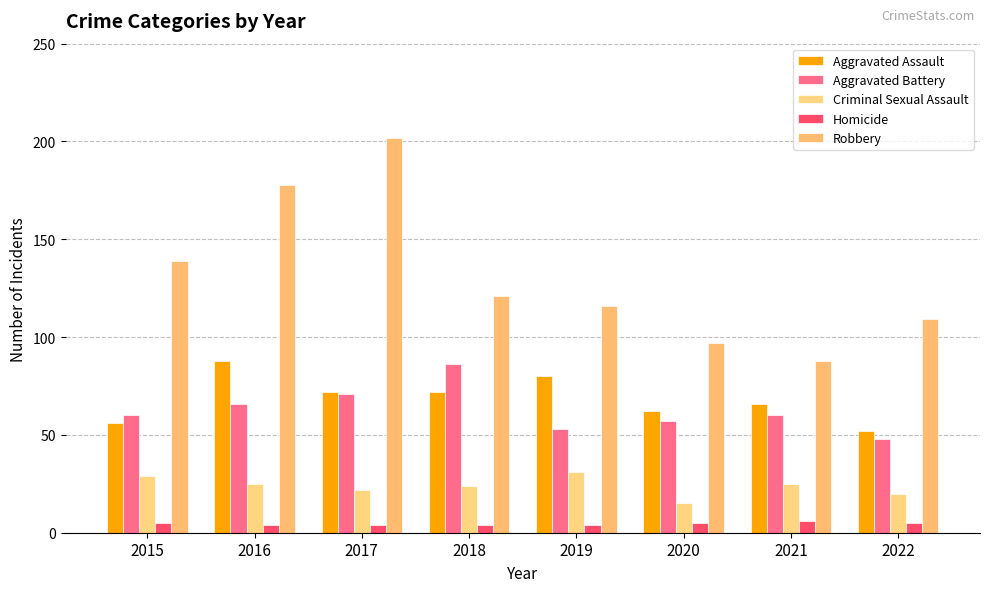

Rank the series by their maximum value, from highest to lowest.

Robbery, Aggravated Assault, Aggravated Battery, Criminal Sexual Assault, Homicide